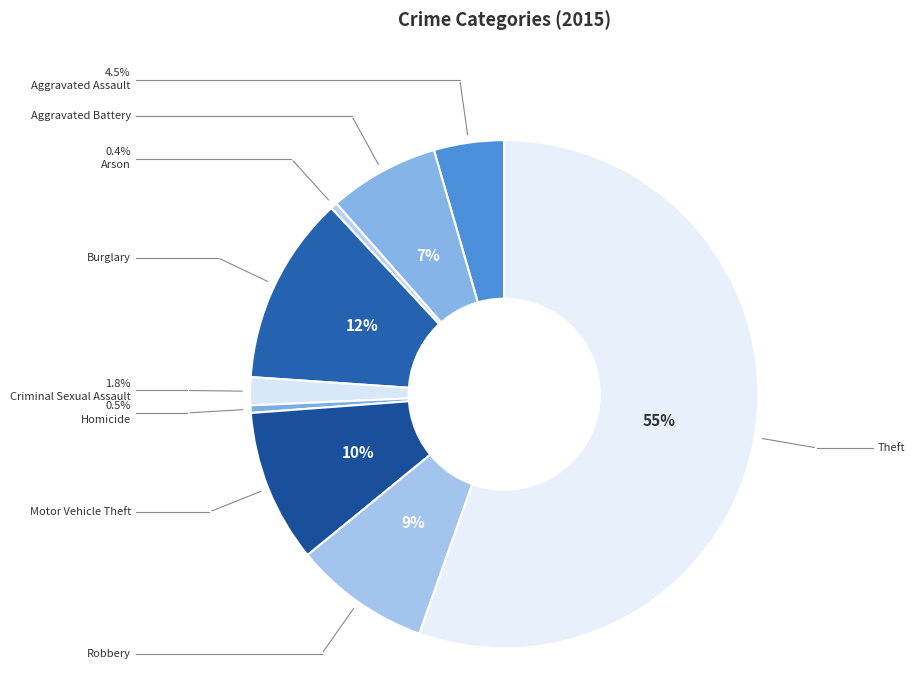

How many segments does this pie chart have?

9